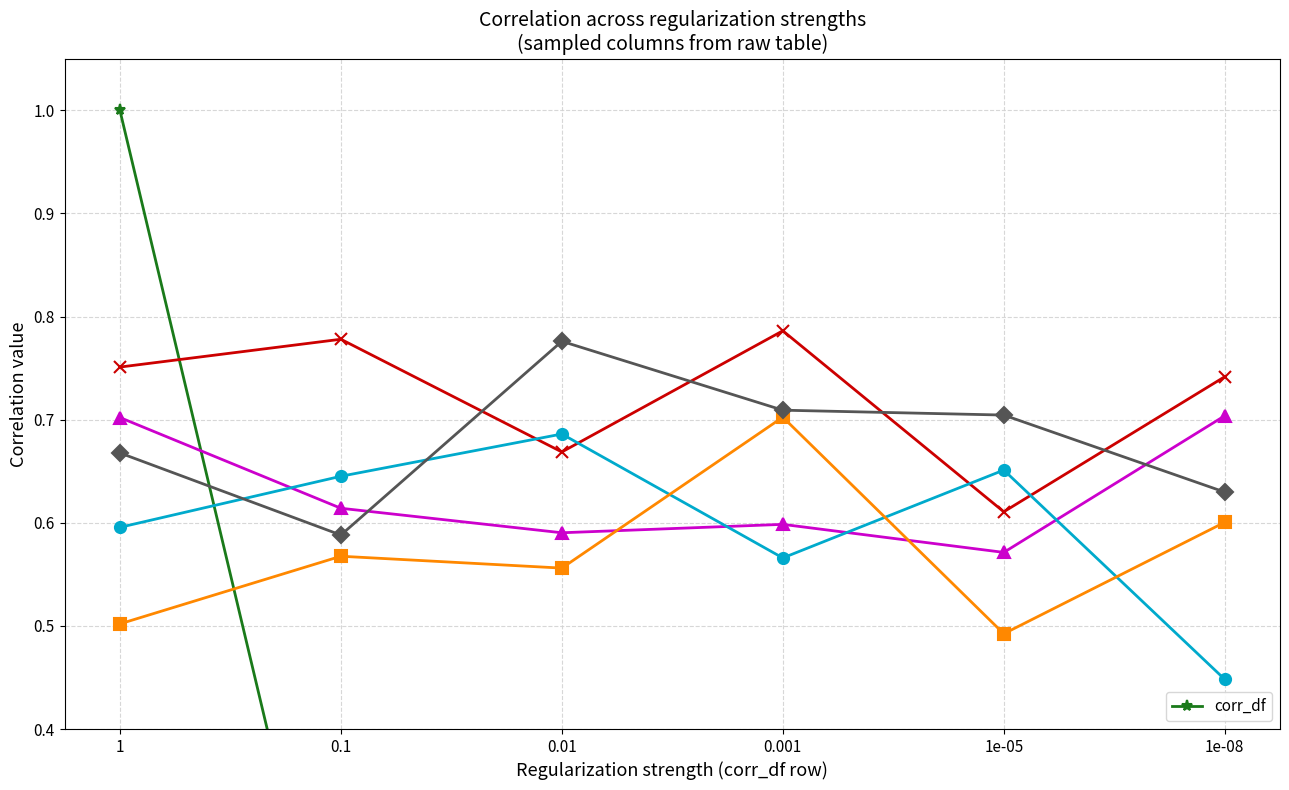

Rank the categories by value from highest to lowest.

1, 0.1, 0.01, 0.001, 1e-05, 1e-08